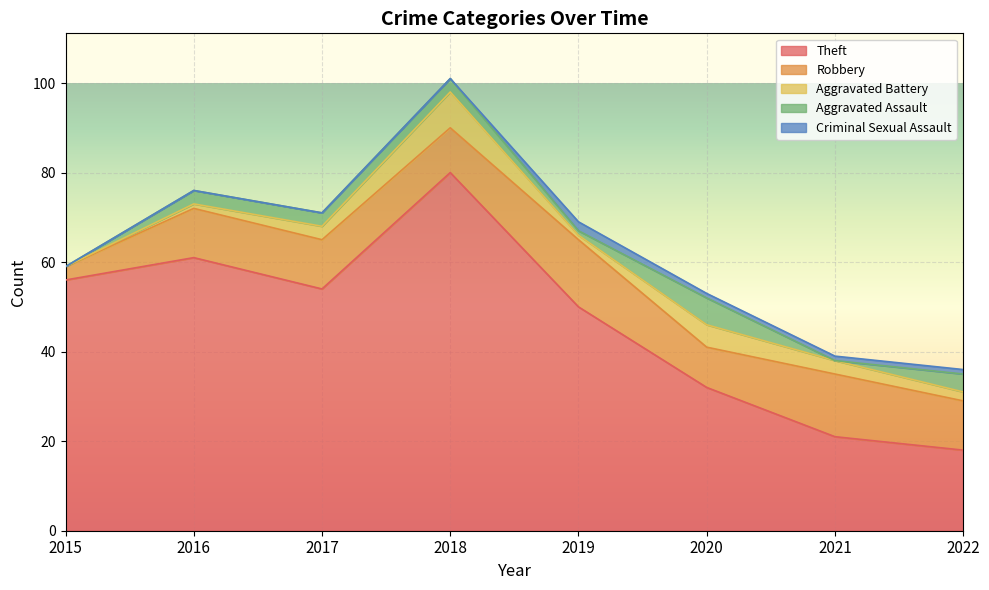

Where is the first local maximum for Aggravated Battery?

2018